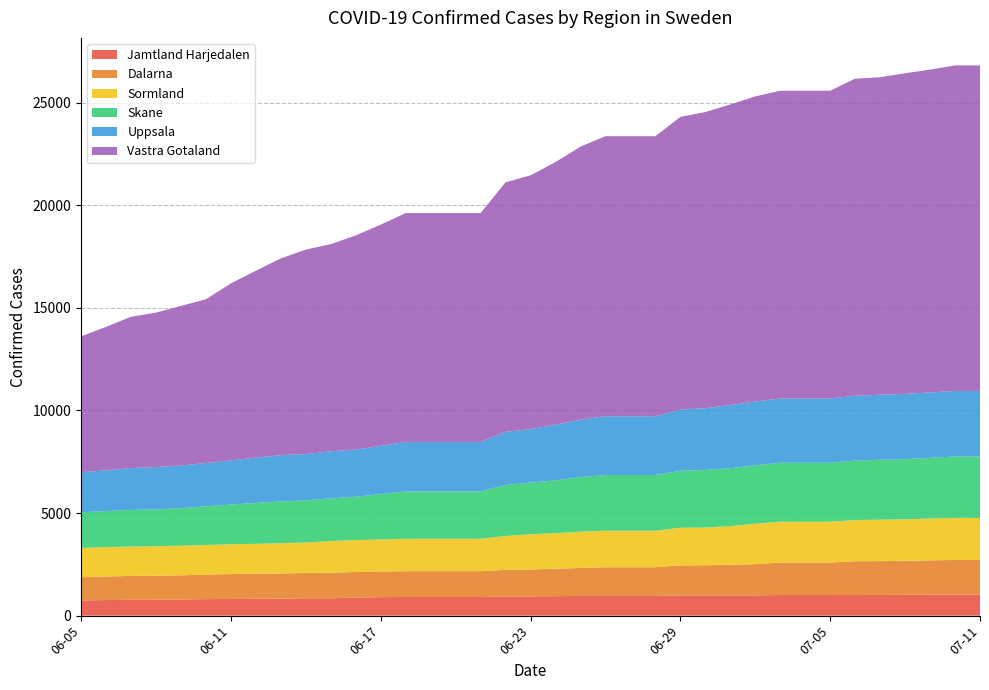

Reading left to right, extract all data points from this chart.

Dalarna: 1130	1150	1167	1168	1182	1195	1213	1221	1224	1234	1244	1247	1252	1257	1257	1257	1257	1301	1310	1338	1361	1398	1398	1398	1466	1469	1496	1524	1582	1582	1582	1644	1647	1658	1676	1688	1688
Sormland: 1427	1429	1430	1439	1443	1442	1449	1455	1477	1482	1547	1553	1556	1579	1579	1579	1579	1647	1714	1730	1770	1778	1778	1778	1832	1837	1879	1970	1991	1991	1991	1999	2020	2020	2036	2047	2047
Uppsala: 1952	1987	2037	2060	2077	2111	2149	2208	2254	2258	2288	2297	2350	2412	2412	2412	2412	2593	2608	2709	2798	2863	2863	2863	2978	3010	3073	3104	3128	3128	3128	3158	3166	3176	3190	3196	3196
Vastra Gotaland: 6618	6987	7371	7526	7779	7977	8623	9105	9584	9962	10094	10434	10776	11149	11149	11149	11149	12155	12364	12797	13300	13642	13642	13642	14261	14428	14647	14866	14997	14997	14997	15448	15468	15622	15726	15861	15861
Jamtland Harjedalen: 741	759	769	775	783	805	813	823	829	845	845	880	901	908	908	908	908	933	939	949	960	960	960	960	984	985	984	985	1005	1005	1005	1009	1010	1014	1017	1026	1026
Skane: 1736	1757	1785	1795	1826	1883	1939	1993	2036	2052	2082	2113	2213	2308	2308	2308	2308	2483	2517	2574	2661	2716	2716	2716	2776	2806	2826	2849	2871	2871	2871	2903	2921	2934	2958	2990	2990